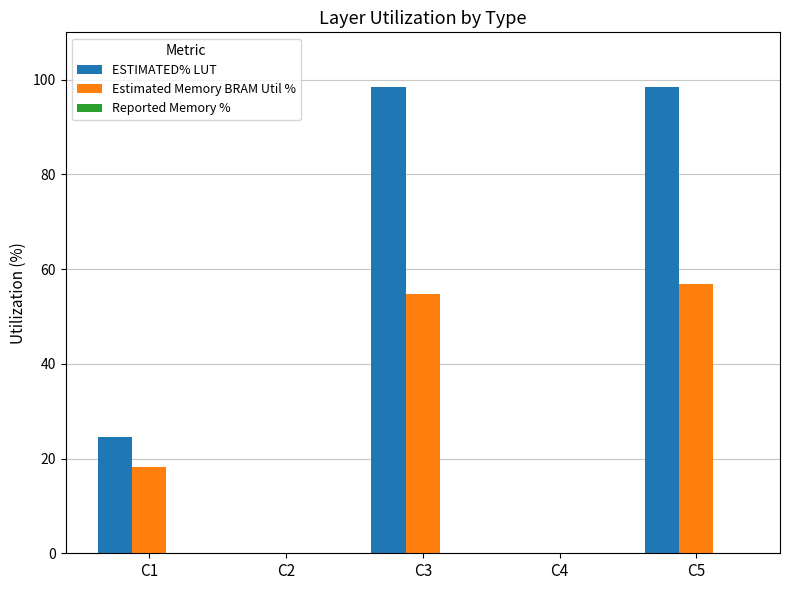

The ESTIMATED% LUT series shows -37.8 at C4. True or false?

False